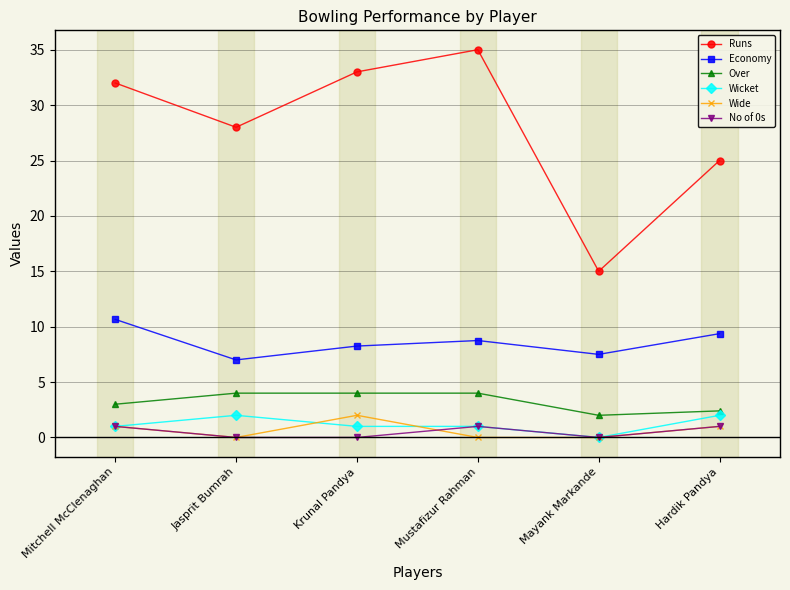

Is it true that Over equals 2.4 at Hardik Pandya?

True